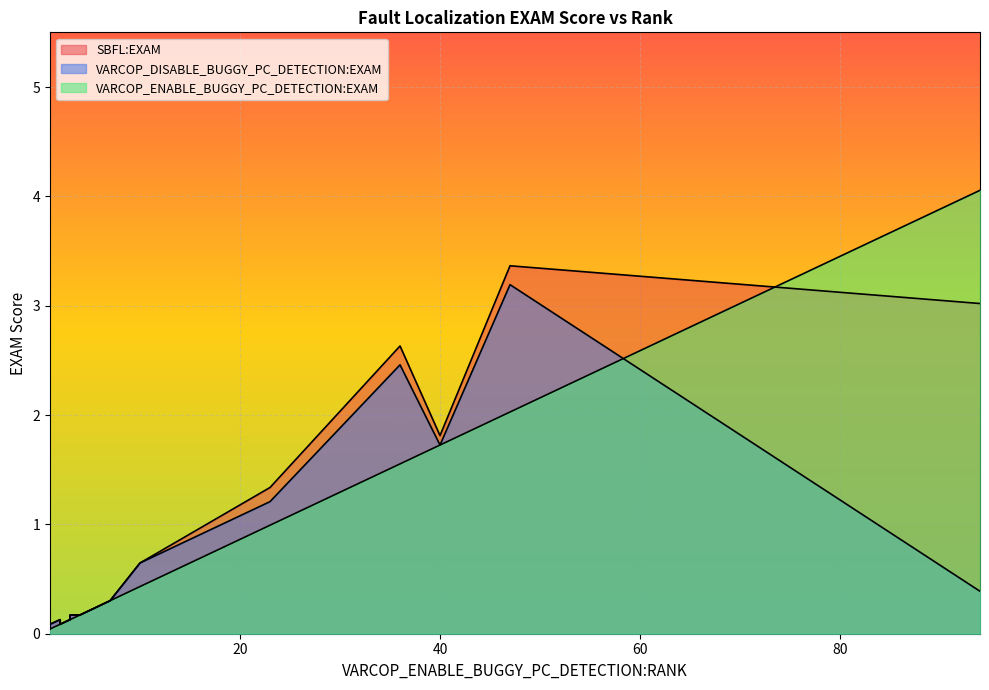

How many intersections are there between VARCOP_ENABLE_BUGGY_PC_DETECTION:EXAM and VARCOP_DISABLE_BUGGY_PC_DETECTION:EXAM?

1